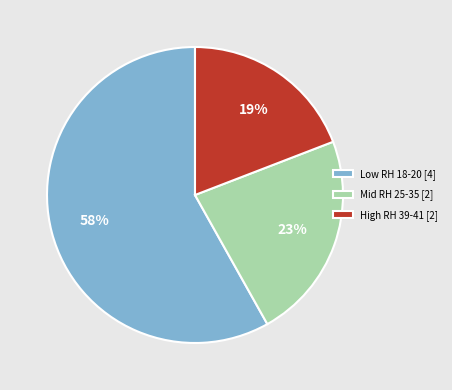

Which category has the smallest portion of the pie?

High RH 39-41 [2]